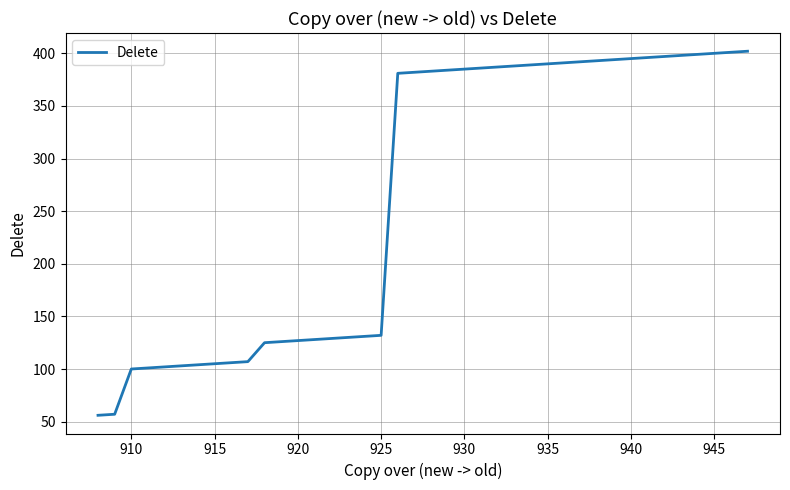

What is the greatest value displayed?

402